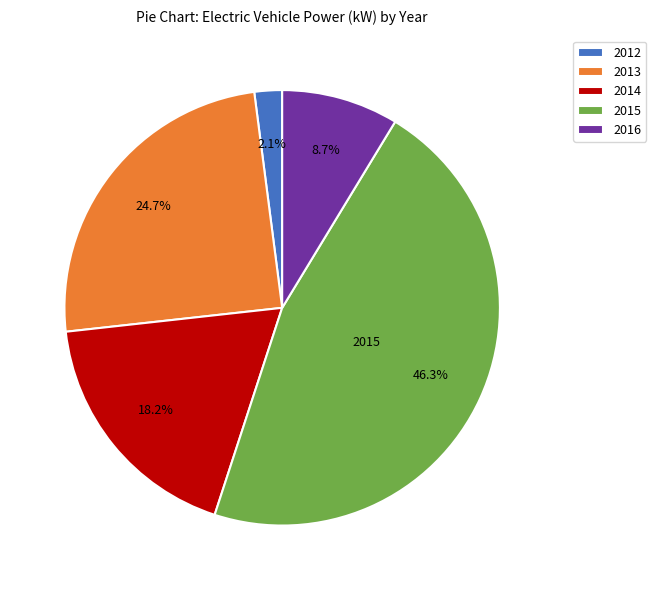

Which category has the smallest portion of the pie?

2012